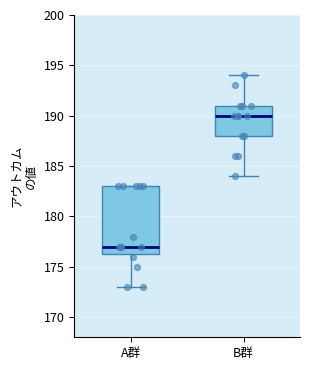

Reading left to right, read every box against the y-axis: the position of its median line, the range the box covers, and the ends of its whiskers. The values are not printed on the chart, so give them approximately, as read against the axis.

A群: median 177.0, box 176.5 to 183.0, whiskers 173.0 to 183.0
B群: median 190.0, box 188.0 to 191.0, whiskers 184.0 to 194.0